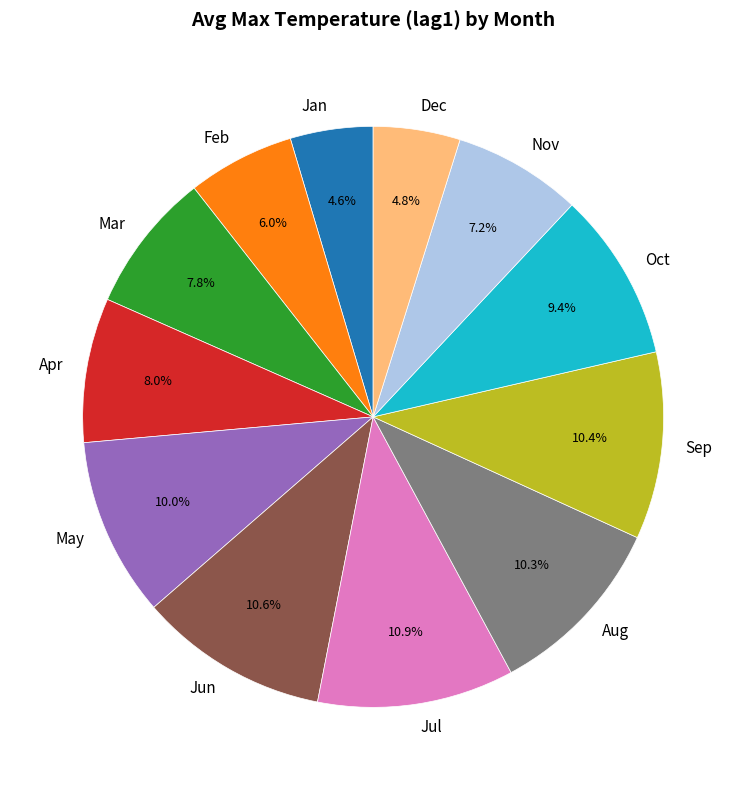

Does Jun account for over 50% of the chart?

No